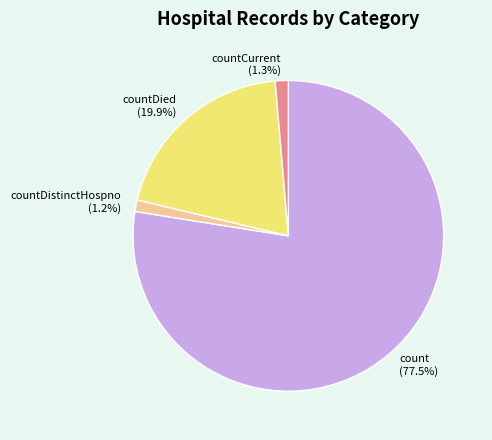

Is there a majority slice in this chart?

Yes